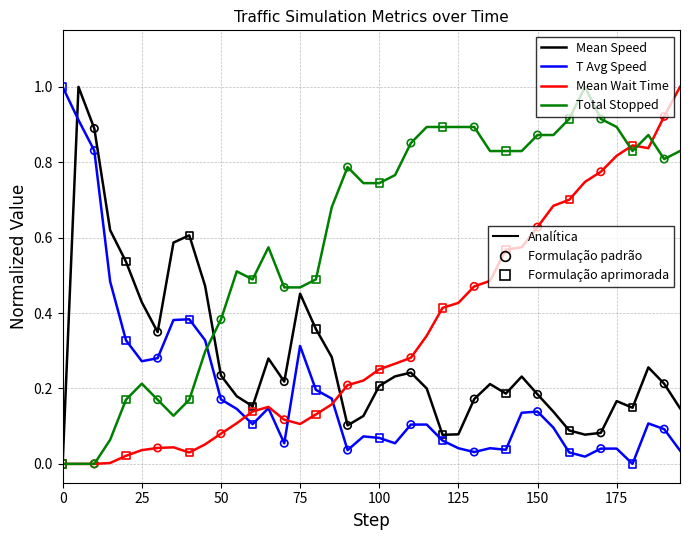

Is this an area chart (filled region under the line)?

No